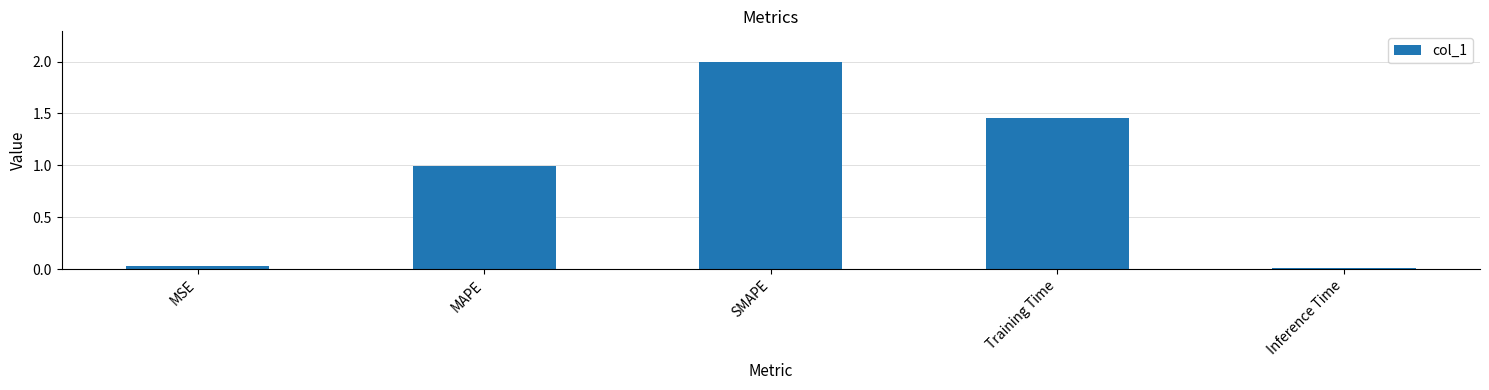

What is the difference between the second highest and minimum values?

1.4